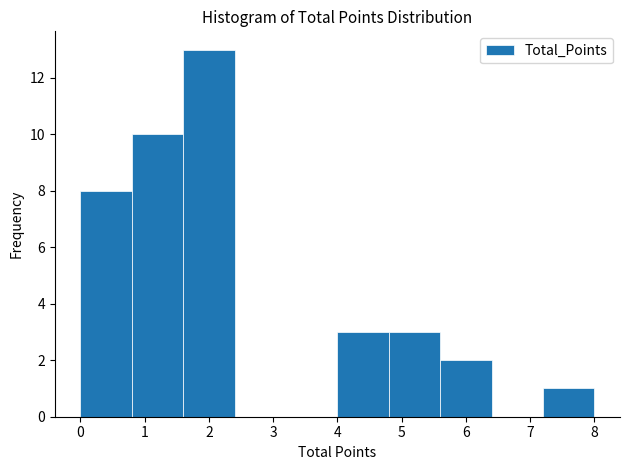

How tall is the bar that spans 1.6 to 2.4 on the x-axis? The values are not printed on the chart, so give them approximately, as read against the axis.

13